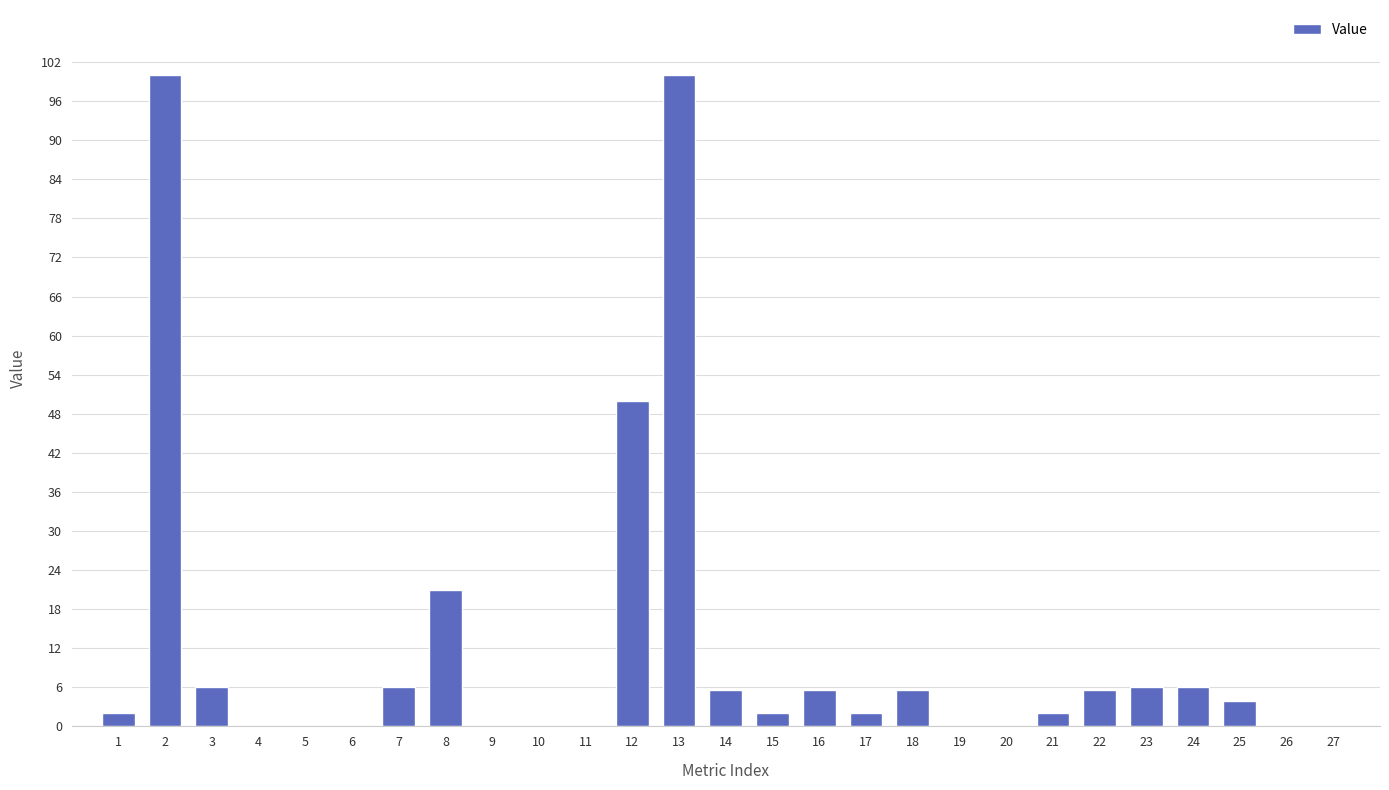

Reading left to right, extract all data points from this chart.

1=2.0	2=100.0	3=6.0	4=0.0	5=0.0	6=0.0	7=6.0	8=21.0	9=0.0	10=0.0	11=0.0	12=50.0	13=100.0	14=5.5	15=2.0	16=5.5	17=2.0	18=5.5	19=0.0	20=0.0	21=2.0	22=5.5	23=6.0	24=6.0	25=3.9	26=0.0	27=0.0